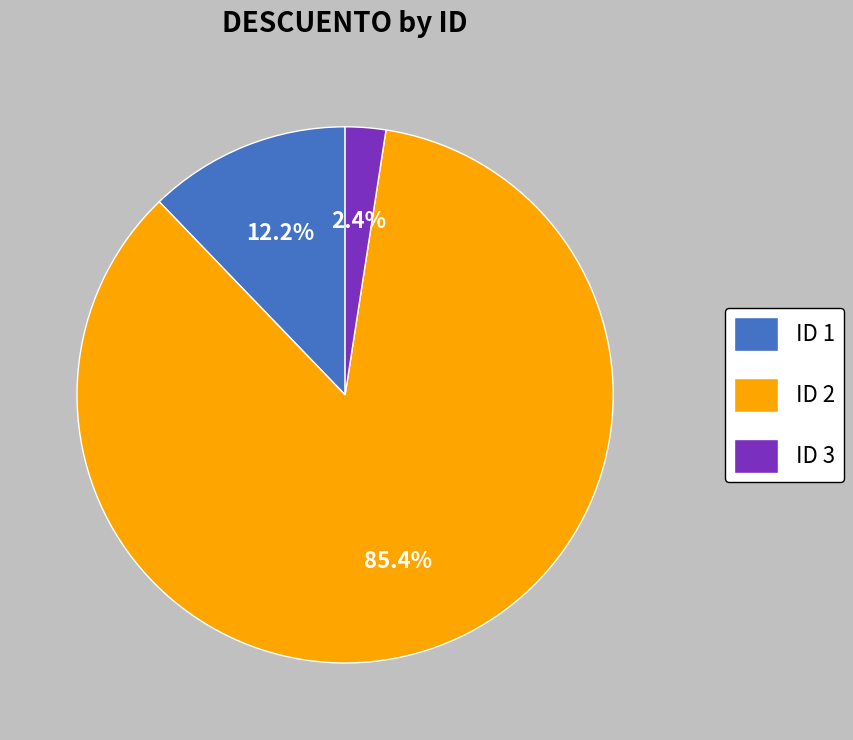

Rank the categories by value from lowest to highest.

ID 3, ID 1, ID 2